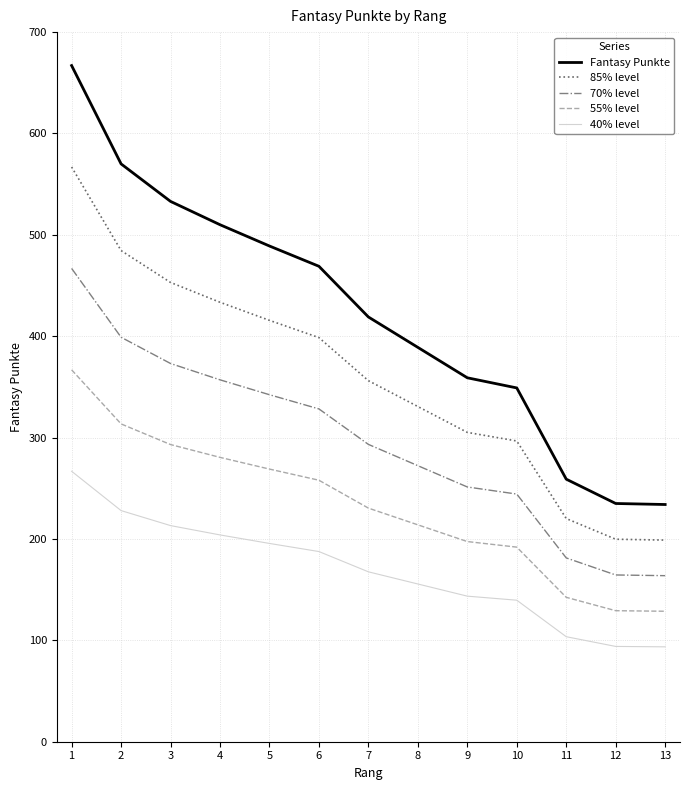

What is the difference between the 70% level values at 10 and 11?

63.0